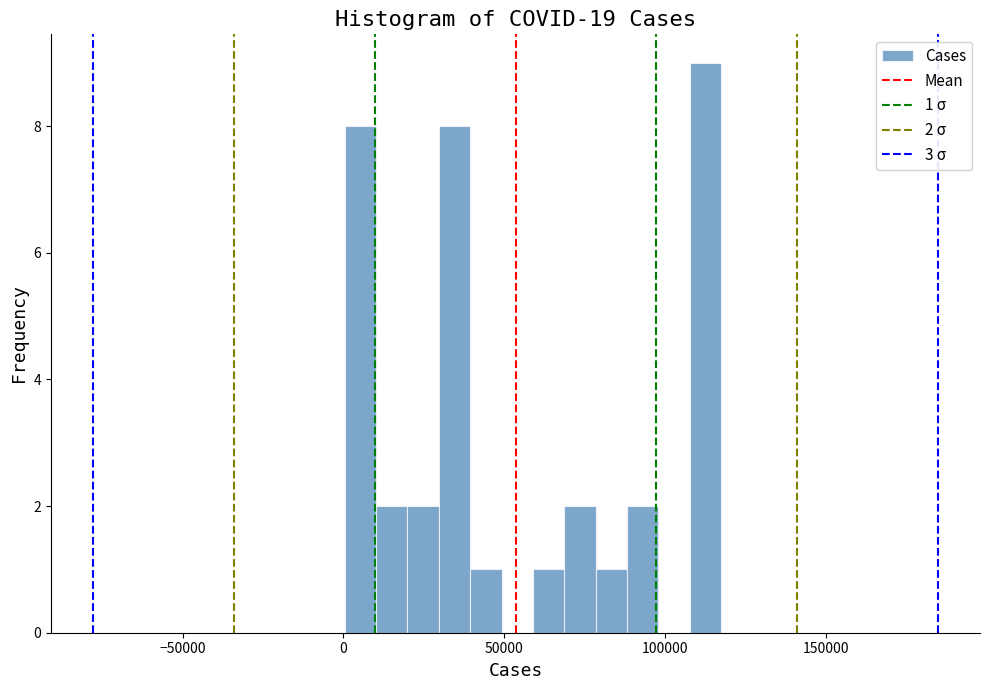

Around what value on the x-axis is the tallest bar? Give the approximate position of its centre, as read against the axis.

115000